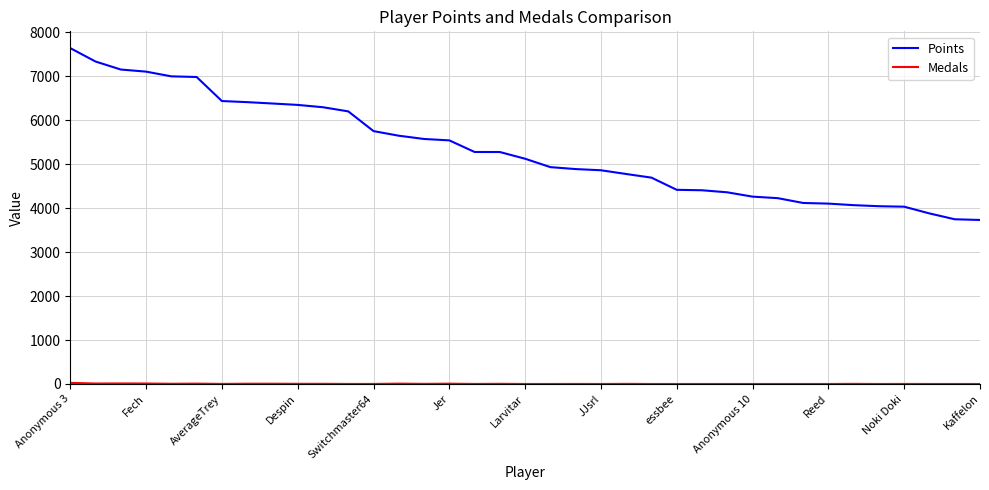

Which series has the widest spread of values?

Points